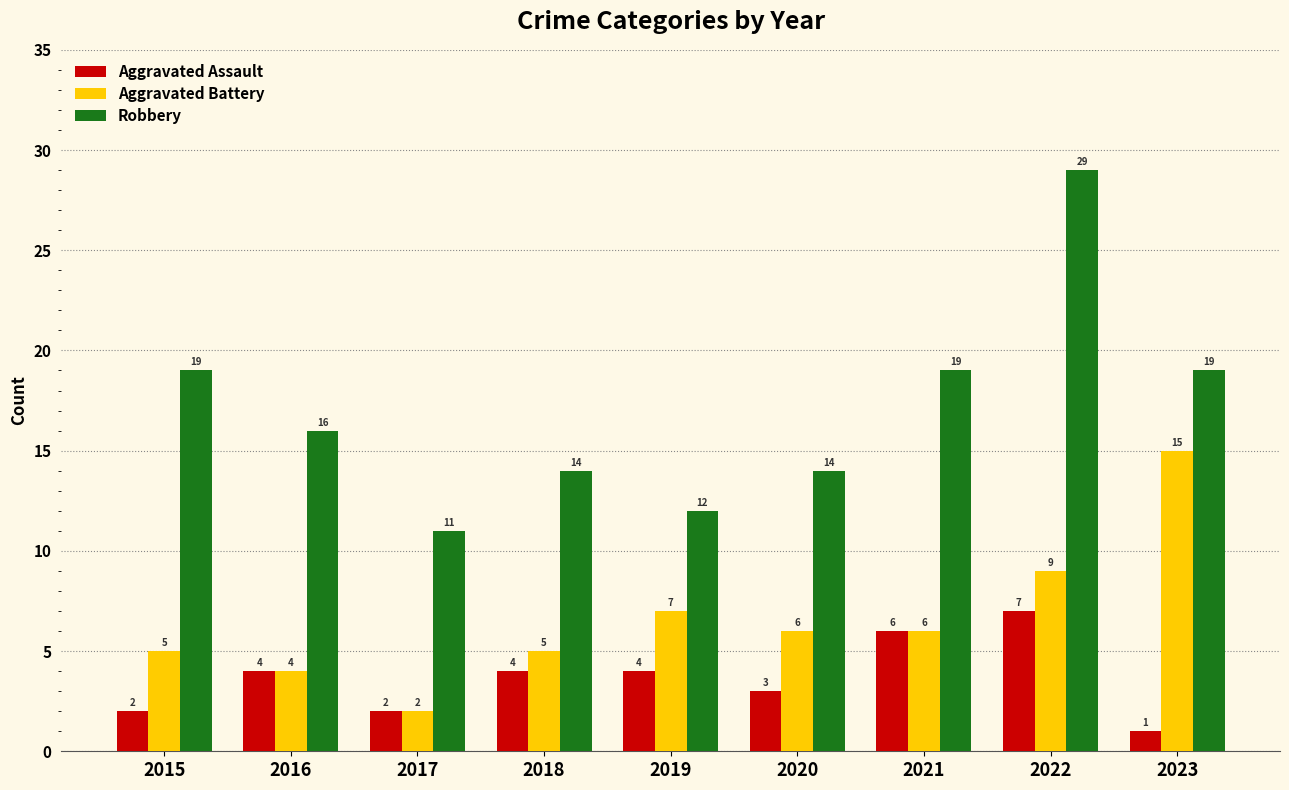

Is the value of Aggravated Assault at 2015 greater than the value of Aggravated Battery at 2021?

No